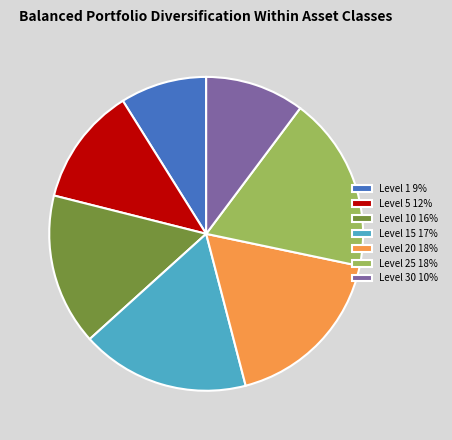

How many segments does this pie chart have?

7